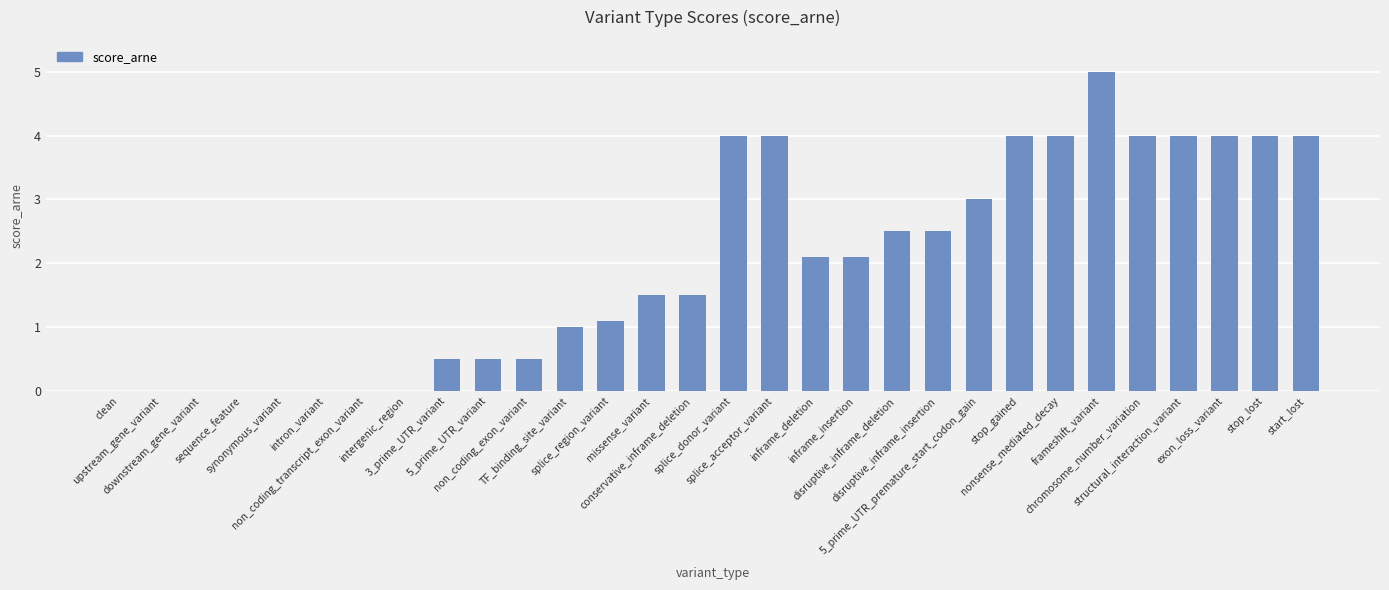

How many data points are above 2?

15